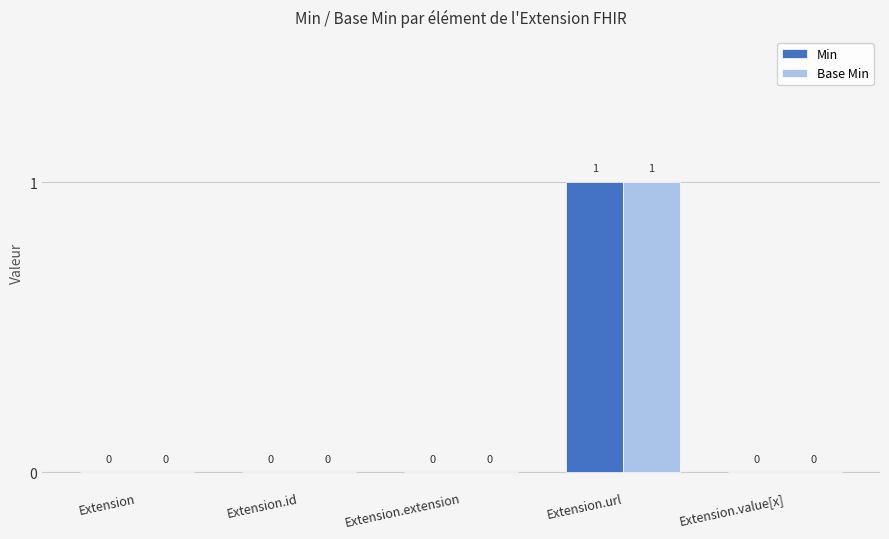

At which label does Base Min reach its peak?

Extension.url